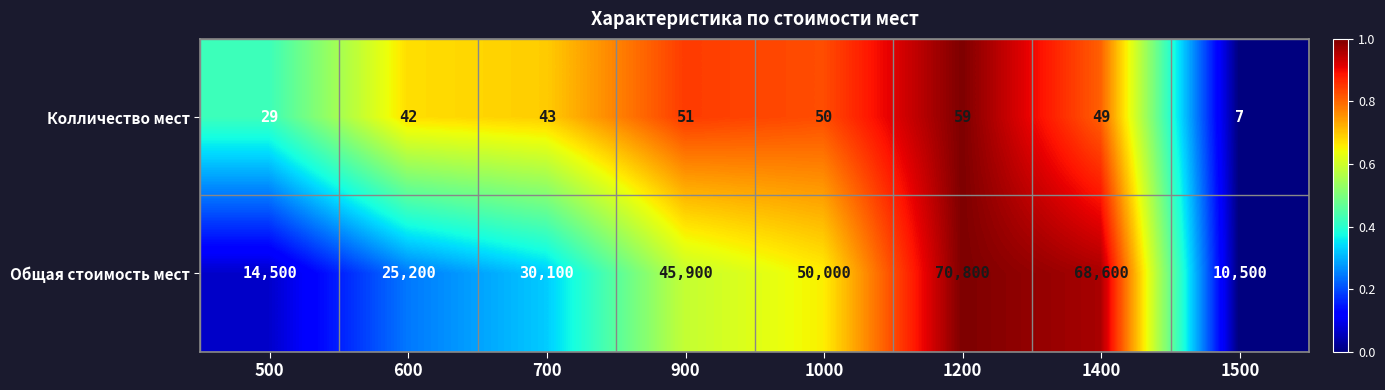

What is the sum of all Колличество мест values?

330